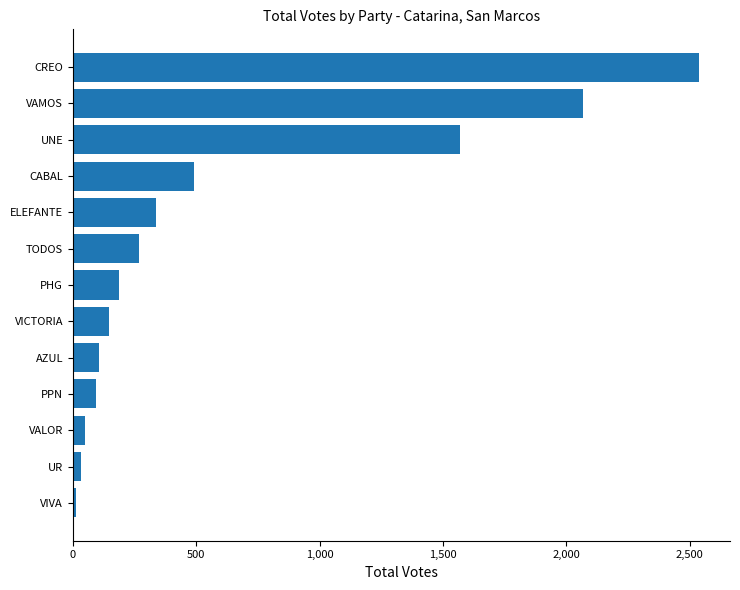

Which has a higher value, VICTORIA or CREO?

CREO